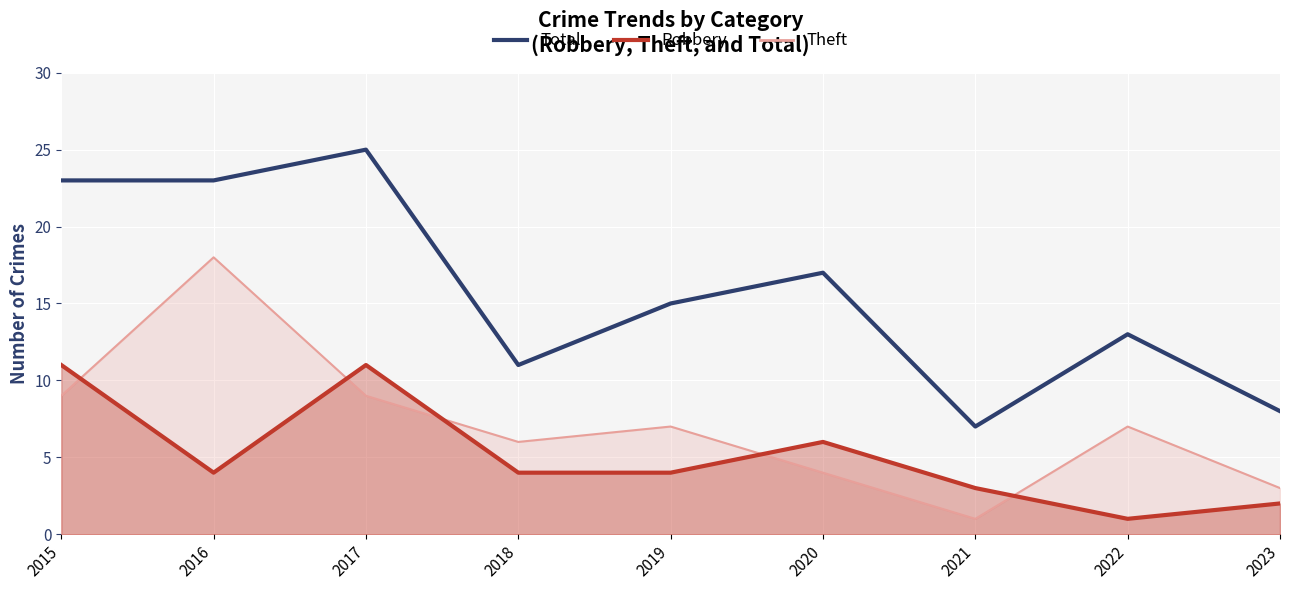

At how many categories does at least one series exceed 14?

5